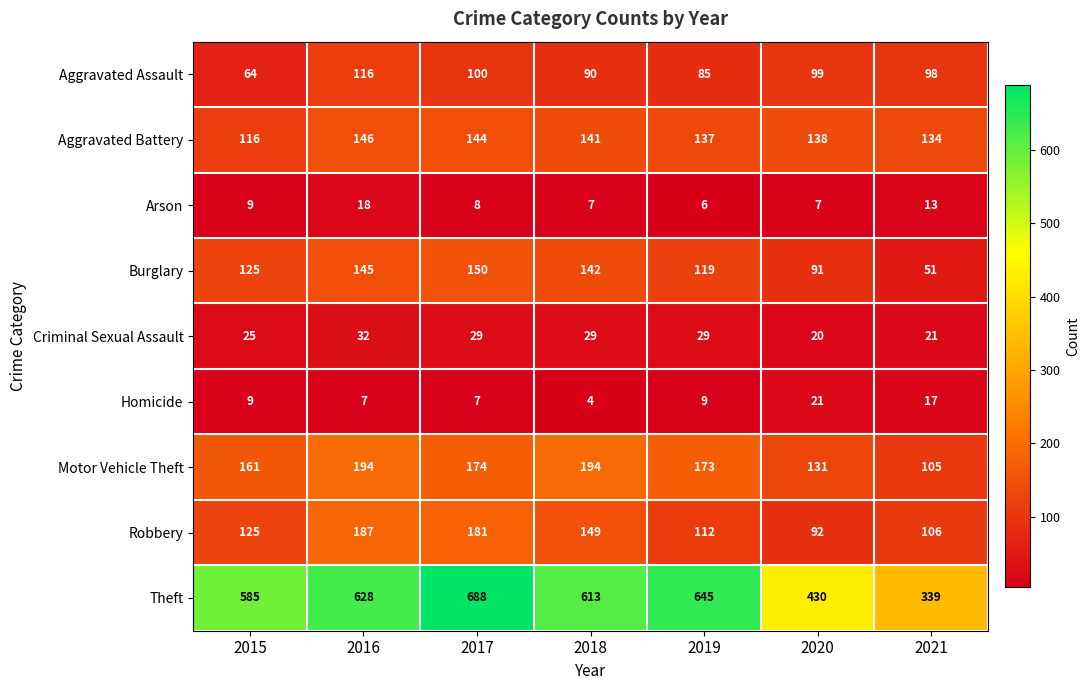

What is the minimum value shown in the chart?

4